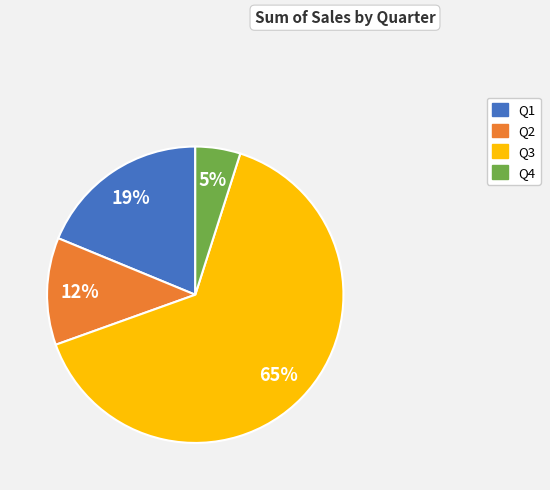

Which category has the smallest portion of the pie?

Q4